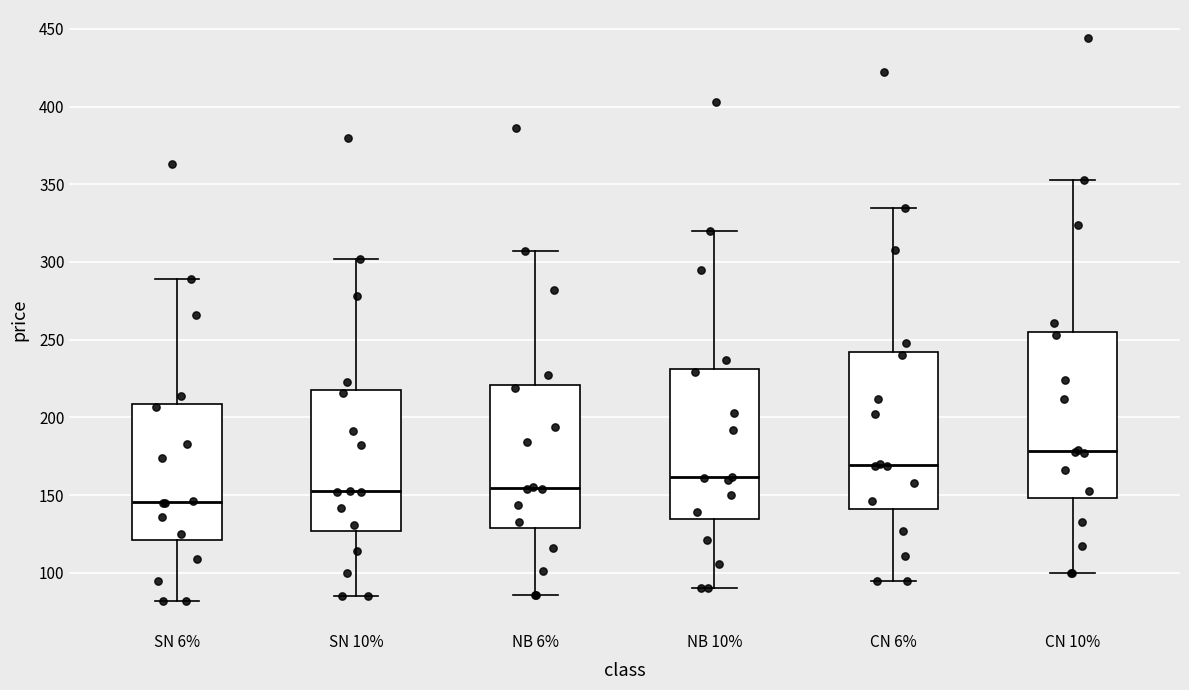

Reading left to right, transcribe this box plot: for each box, give where its median line is, the range the box spans, and where its two whiskers end, as read against the y-axis. The values are not printed on the chart, so give them approximately, as read against the axis.

SN 6%: median 145, box 120 to 210, whiskers 80 to 290
SN 10%: median 155, box 125 to 220, whiskers 85 to 300
NB 6%: median 155, box 130 to 220, whiskers 85 to 305
NB 10%: median 160, box 135 to 230, whiskers 90 to 320
CN 6%: median 170, box 140 to 240, whiskers 95 to 335
CN 10%: median 180, box 150 to 255, whiskers 100 to 355